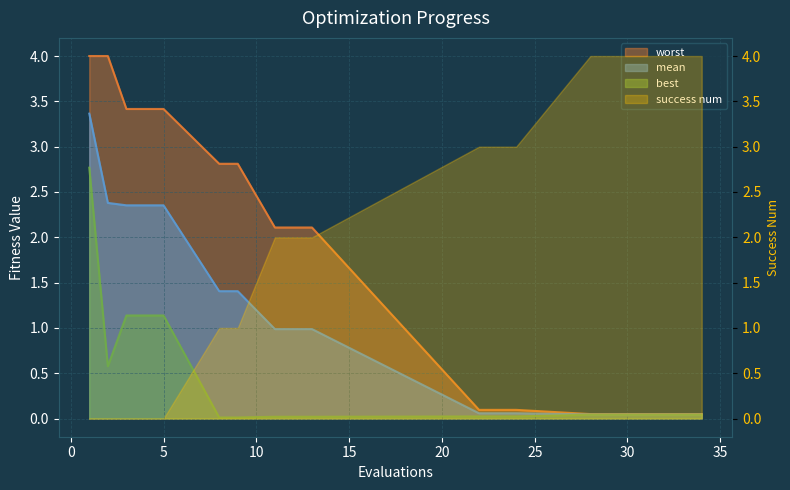

Which series changed the most between 5 and 12?

mean